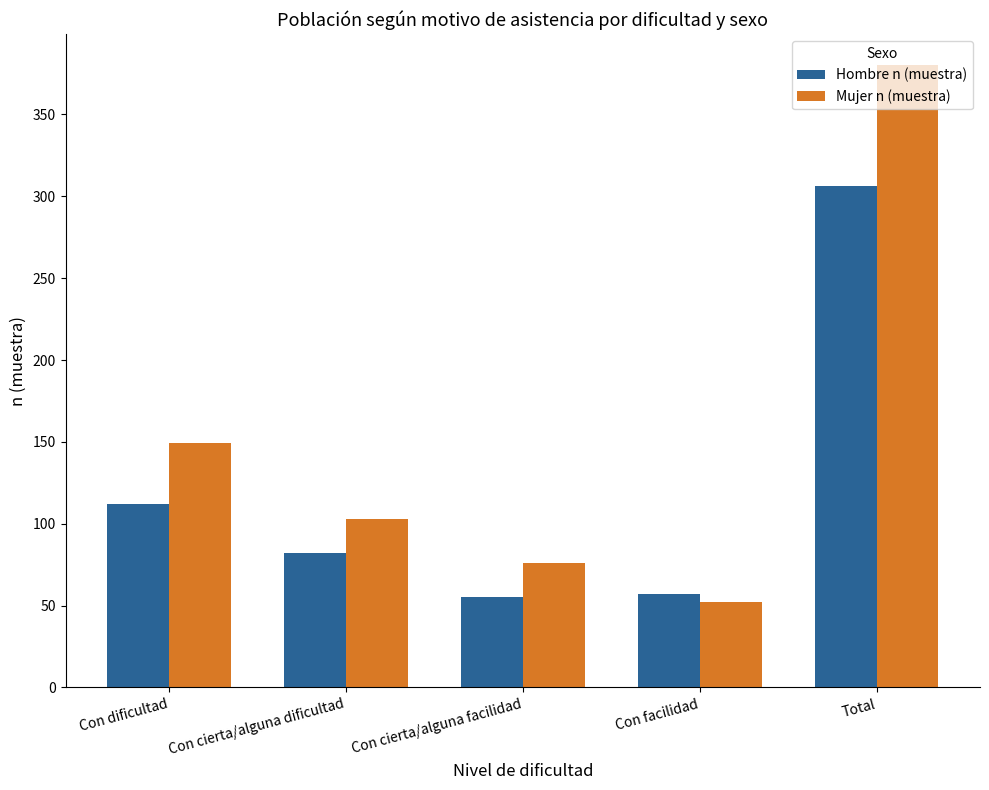

What is the minimum value for Hombre n (muestra)?

55